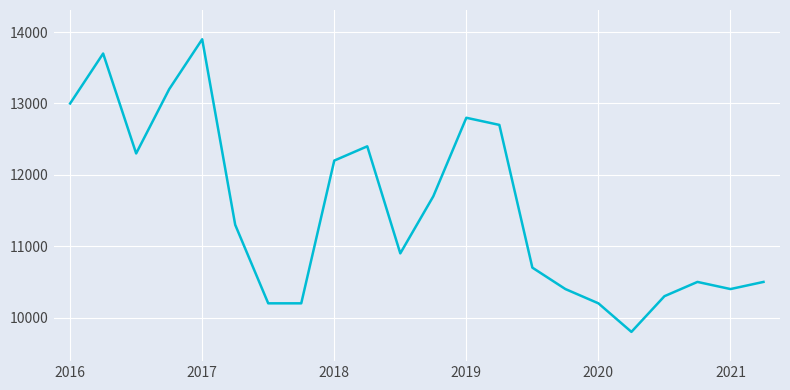

What is the minimum value shown in the chart?

9800